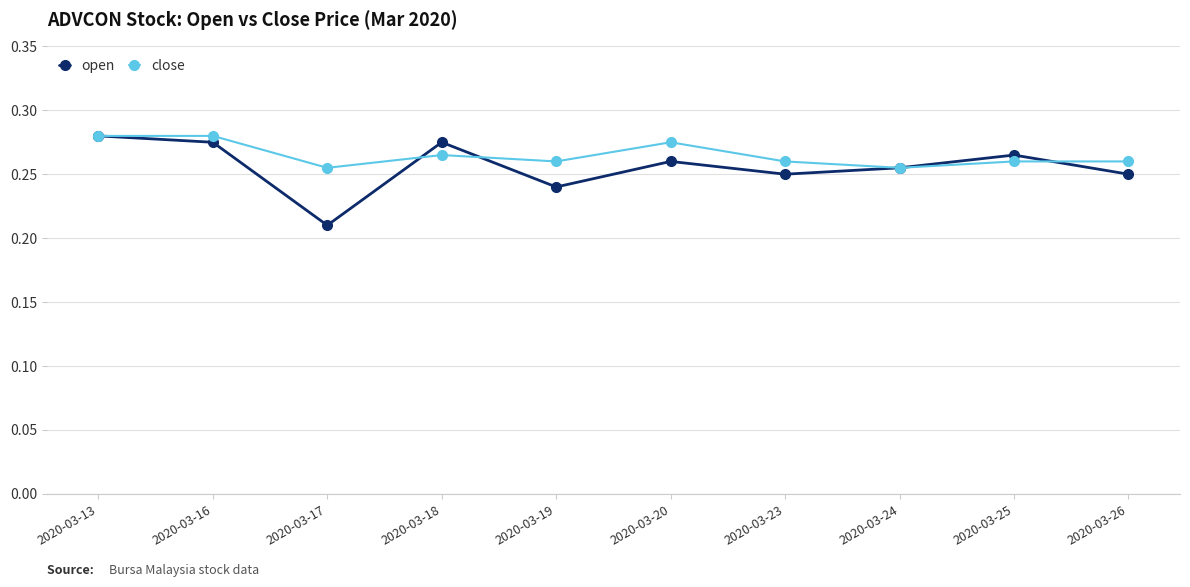

What is the sum of all open values?

2.6